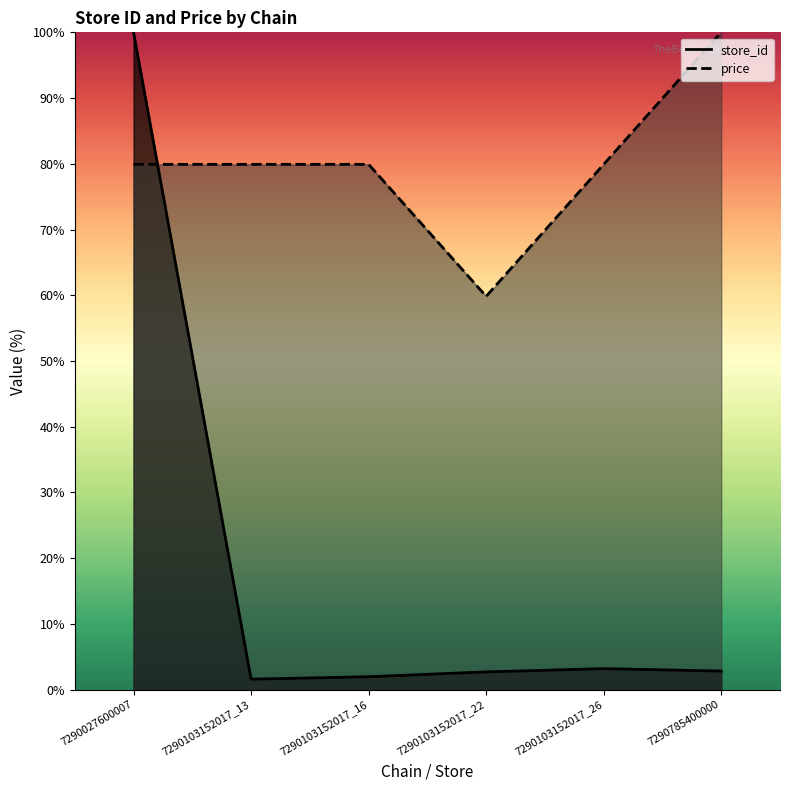

Which category has the highest value in the price series?

7290785400000